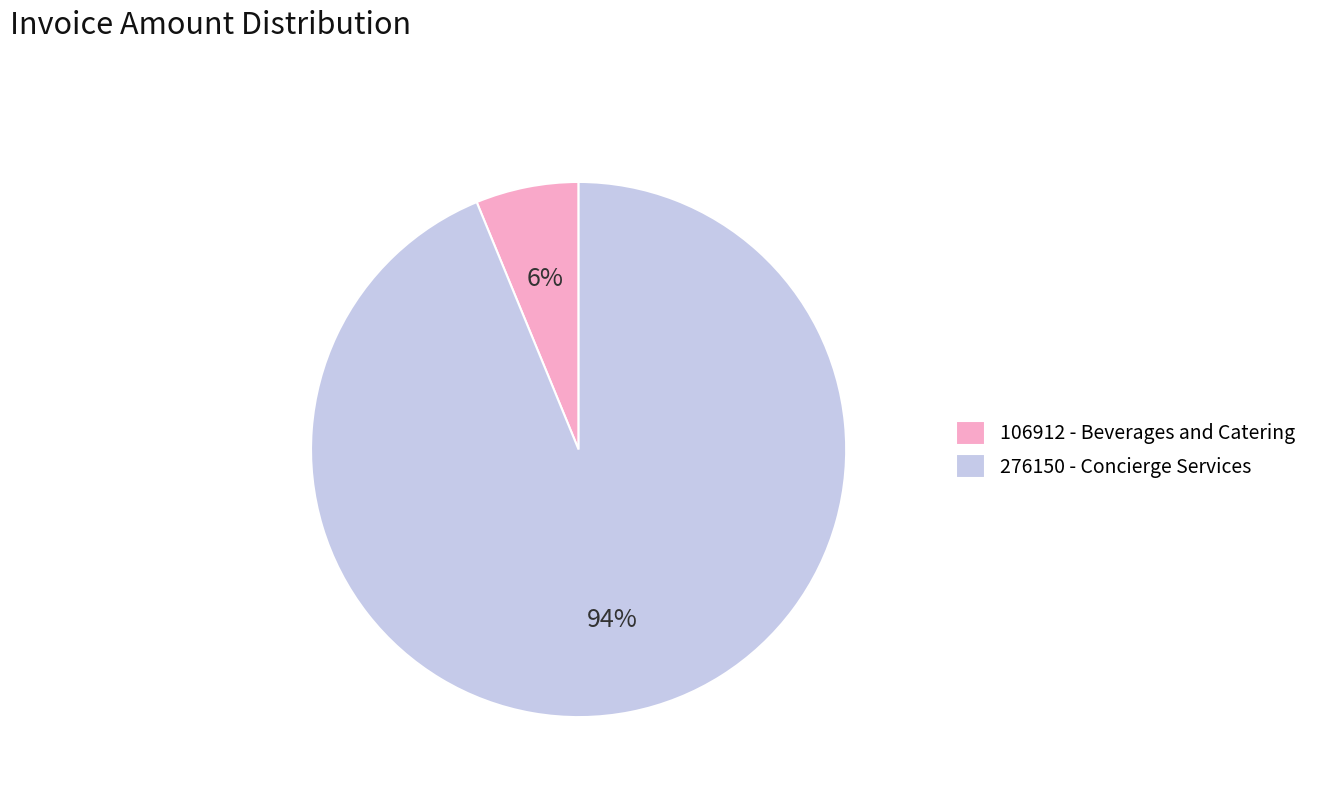

How many segments does this pie chart have?

2